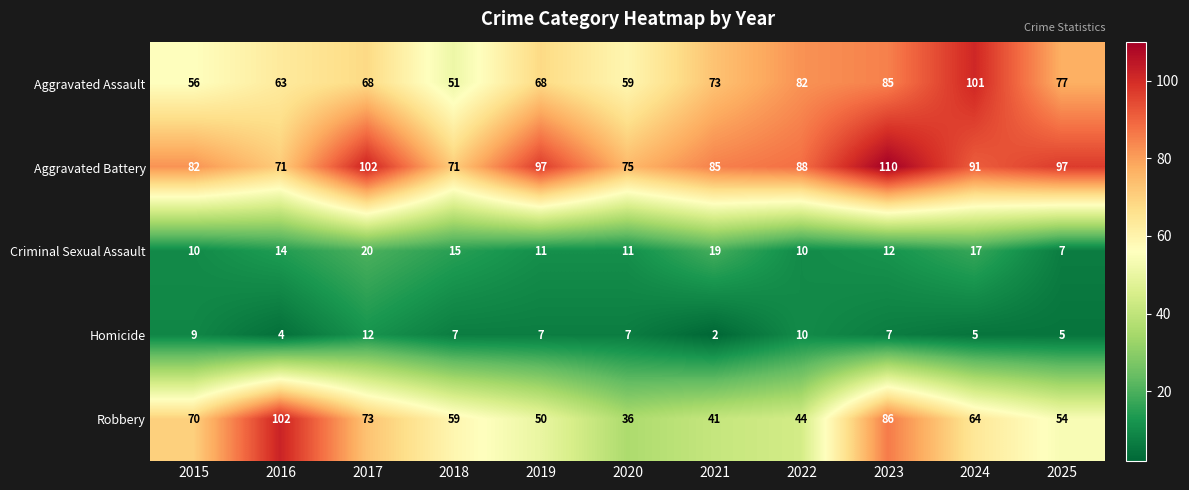

What is the total value across all series at 2025?

240